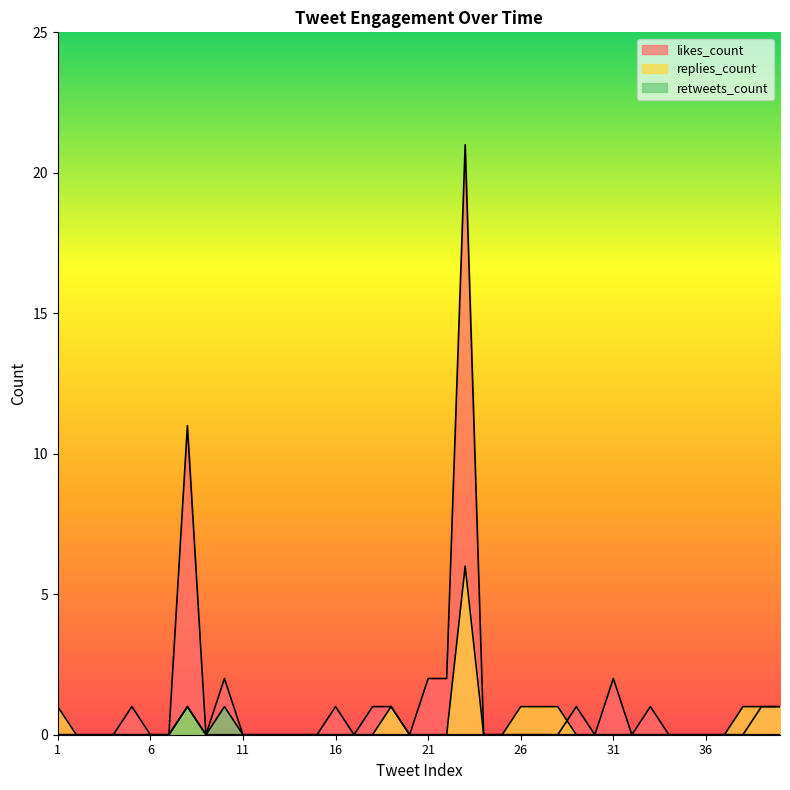

Reading right to left, what are all the values shown in this chart?

likes_count: 40=1	39=1	38=0	37=0	36=0	35=0	34=0	33=1	32=0	31=2	30=0	29=1	28=0	27=0	26=0	25=0	24=0	23=21	22=2	21=2	20=0	19=1	18=1	17=0	16=1	15=0	14=0	13=0	12=0	11=0	10=2	9=0	8=11	7=0	6=0	5=1	4=0	3=0	2=0	1=0
replies_count: 40=1	39=1	38=1	37=0	36=0	35=0	34=0	33=0	32=0	31=0	30=0	29=0	28=1	27=1	26=1	25=0	24=0	23=6	22=0	21=0	20=0	19=1	18=0	17=0	16=0	15=0	14=0	13=0	12=0	11=0	10=0	9=0	8=1	7=0	6=0	5=0	4=0	3=0	2=0	1=1
retweets_count: 40=0	39=0	38=0	37=0	36=0	35=0	34=0	33=0	32=0	31=0	30=0	29=0	28=0	27=0	26=0	25=0	24=0	23=0	22=0	21=0	20=0	19=0	18=0	17=0	16=0	15=0	14=0	13=0	12=0	11=0	10=1	9=0	8=1	7=0	6=0	5=0	4=0	3=0	2=0	1=0